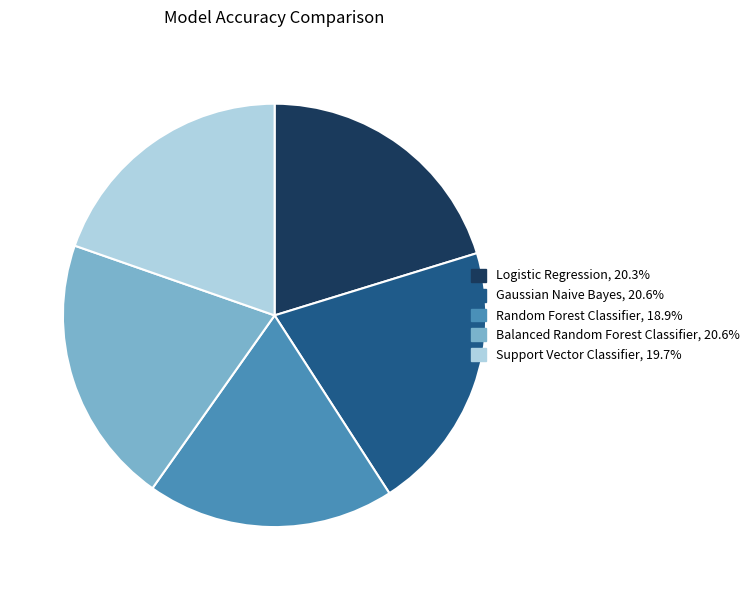

Is there a majority slice in this chart?

No